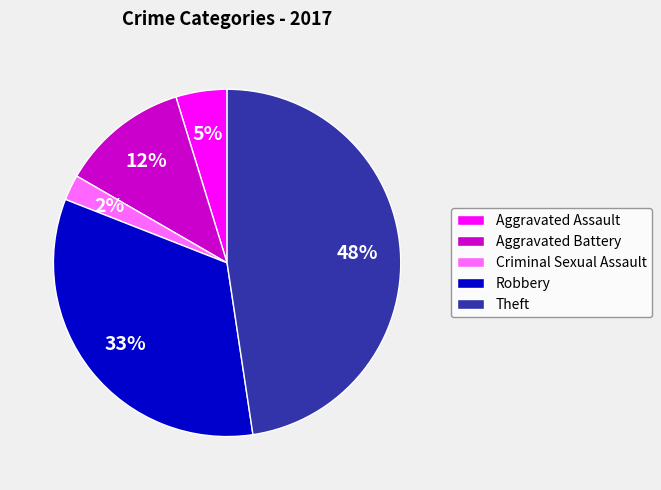

How many slices are in this pie chart?

5